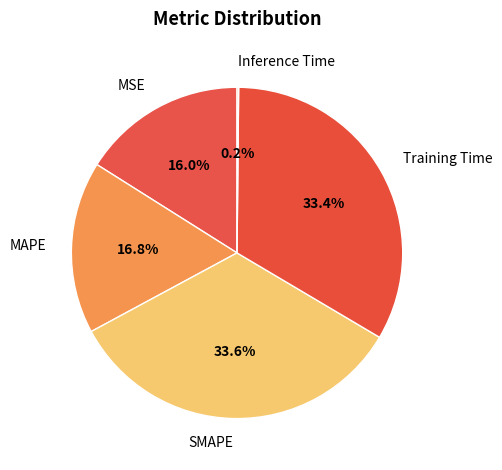

True or false: MAPE accounts for 17% of the total.

True